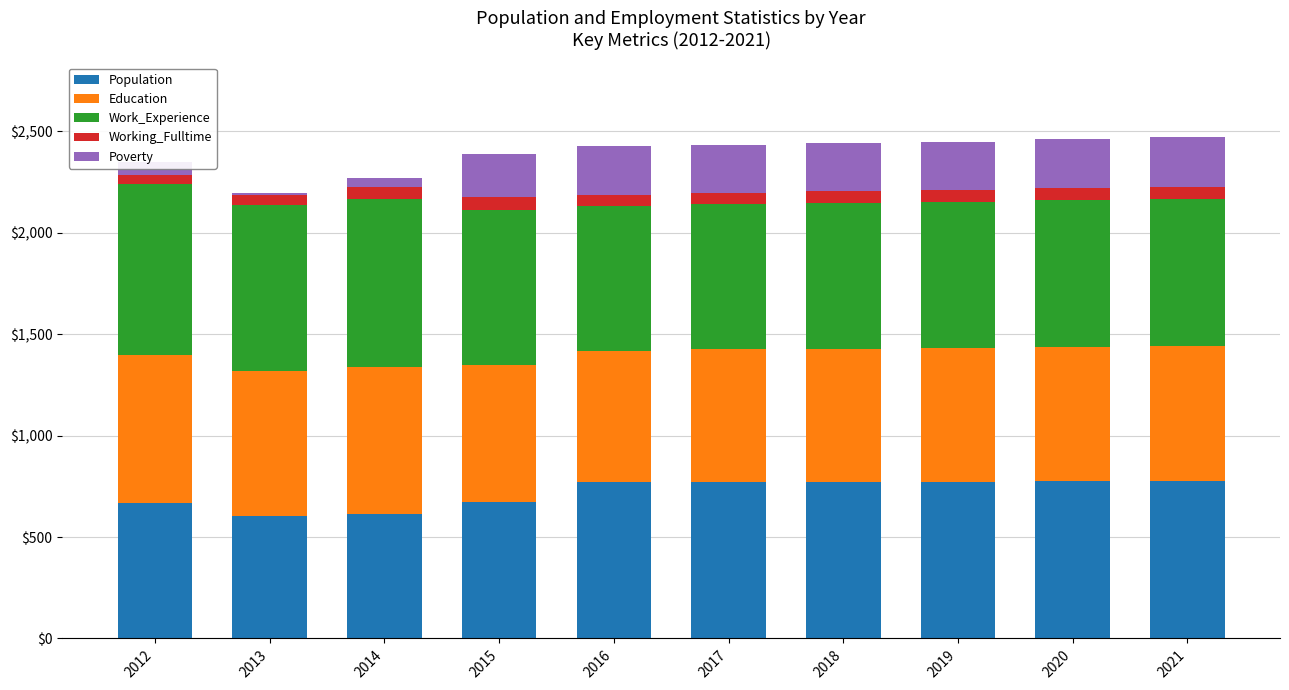

Is it true that Population equals 771 at 2018?

True